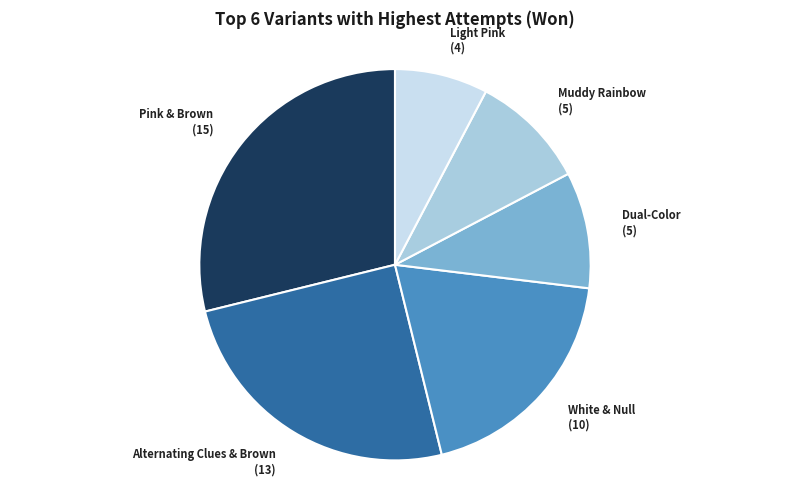

Is it true that Pink & Brown (15) is 22% of the pie?

False